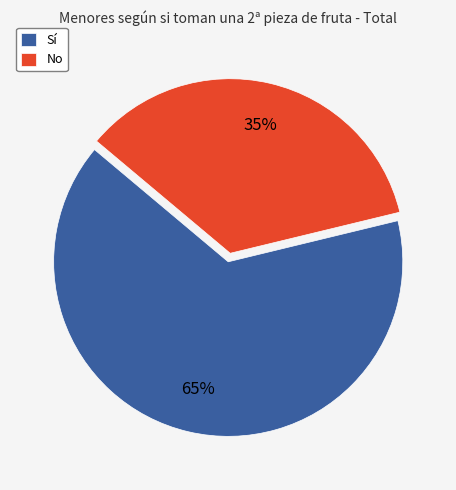

Which category has the biggest portion of the pie?

Sí